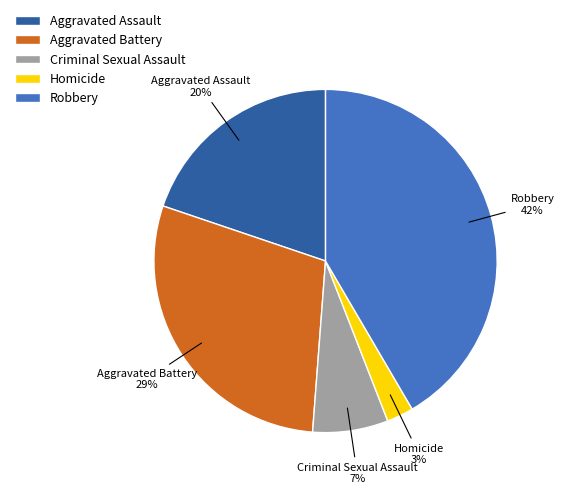

What is the smallest slice in the pie chart?

Homicide